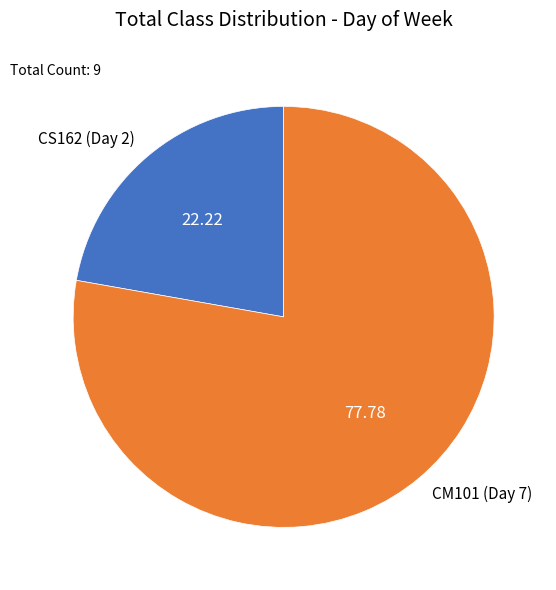

Do CS162 (Day 2) and CM101 (Day 7) together represent more than half of the pie?

Yes